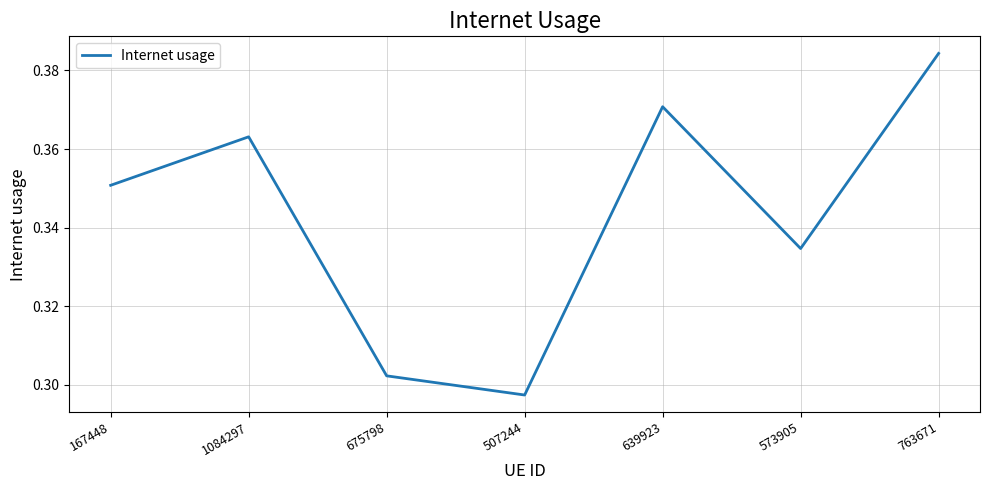

What is the sum of the values at 573905 and 1084297?

0.7